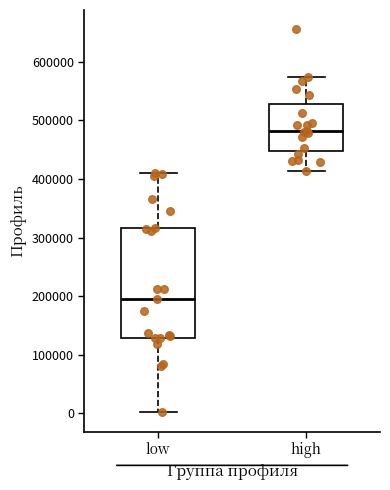

Where is the lower edge of the box for low on the y-axis? The values are not printed on the chart, so give them approximately, as read against the axis.

130000